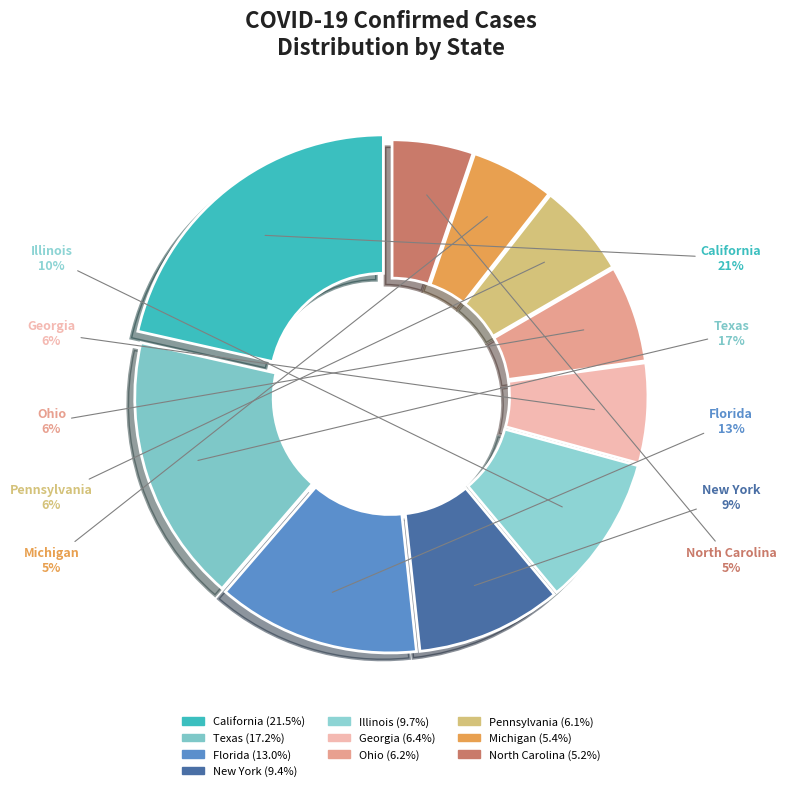

What portion of the pie excludes Pennsylvania?

93.9%